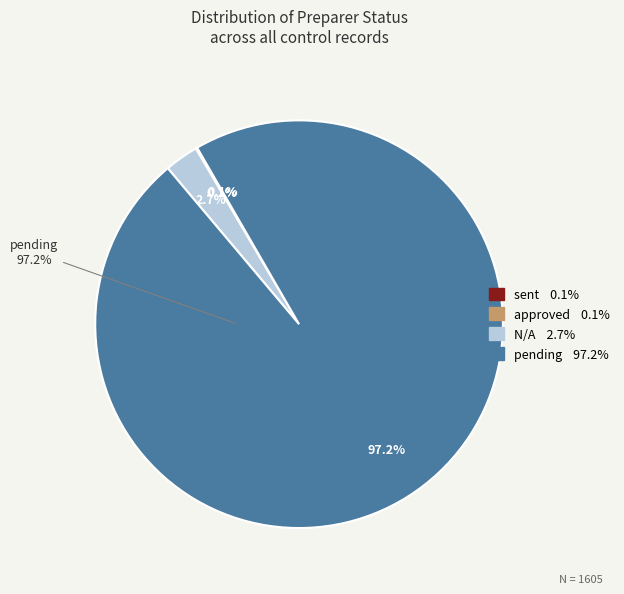

Does any single category account for the majority?

Yes